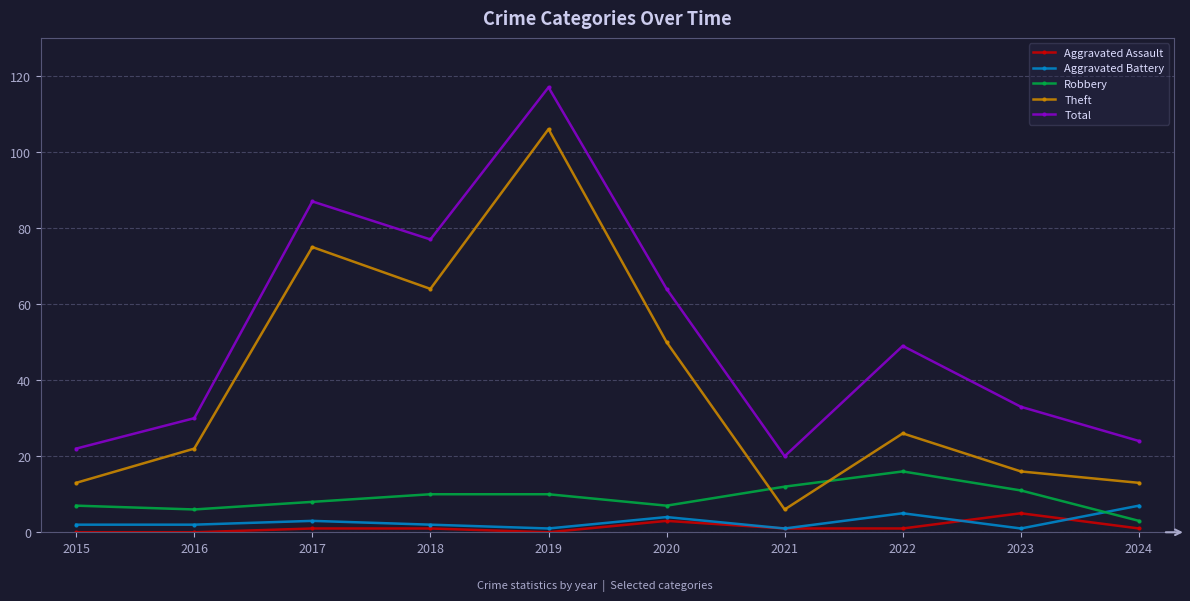

The value of Theft at 2024 is 22. True or false?

False